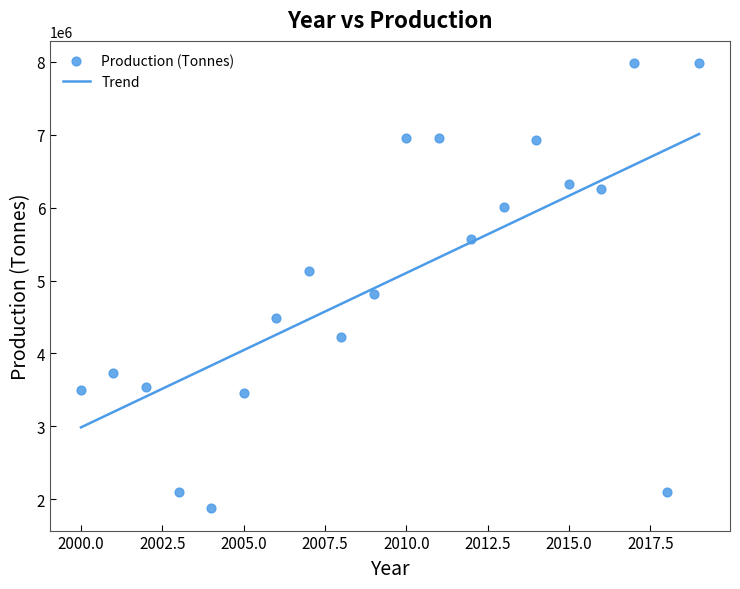

What is the range of X values (max minus min)?

19